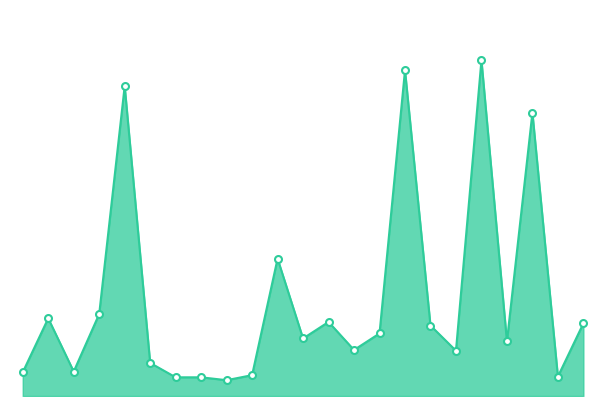

Which label corresponds to the smallest value in the chart?

Brighton Park